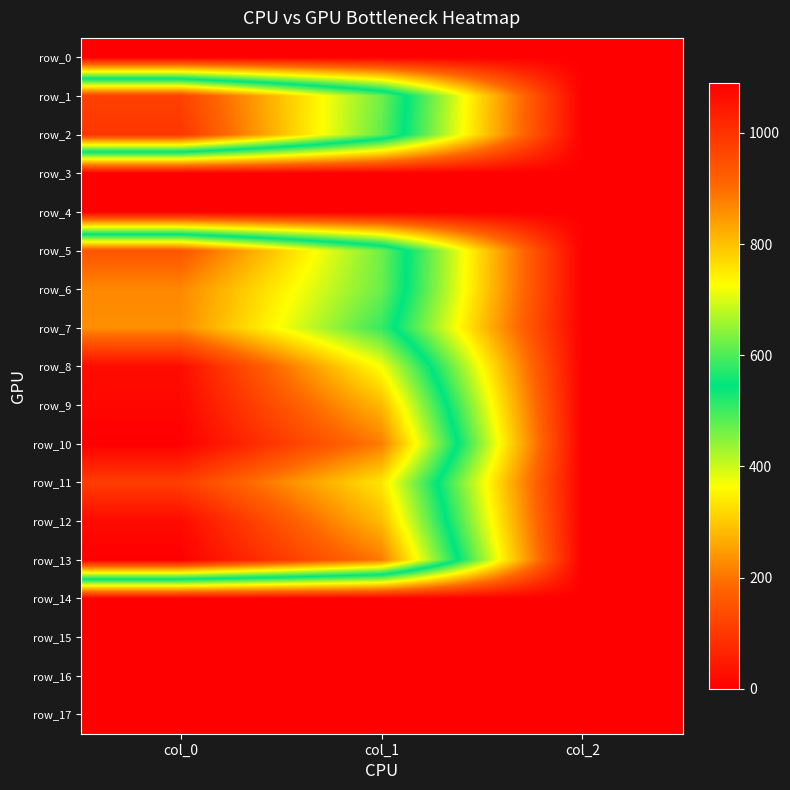

List the series in order of their peak value, lowest first.

row_0, row_3, row_4, row_14, row_15, row_16, row_17, row_7, row_6, row_5, row_1, row_11, row_2, row_8, row_12, row_9, row_10, row_13